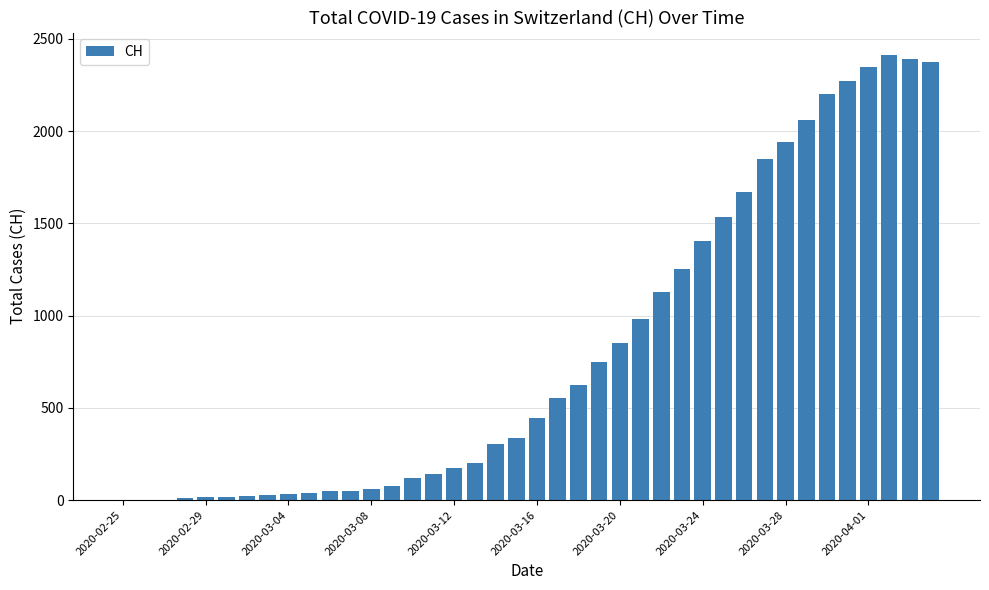

What is the greatest value displayed?

2413